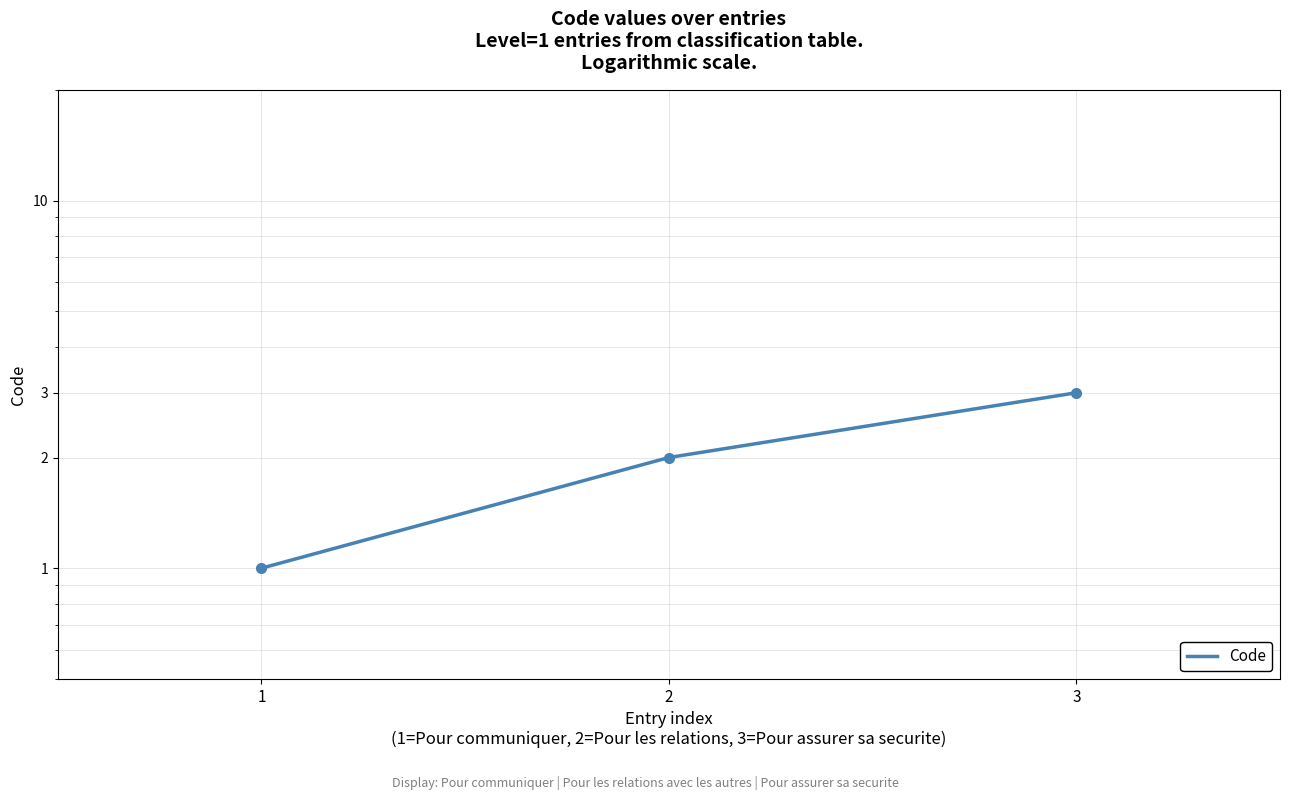

Is this an area chart (filled region under the line)?

No